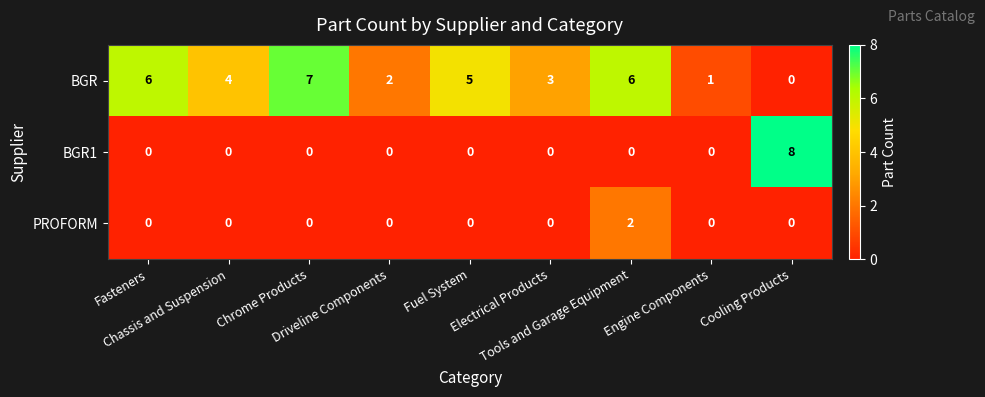

Which series has the largest total across all categories?

BGR